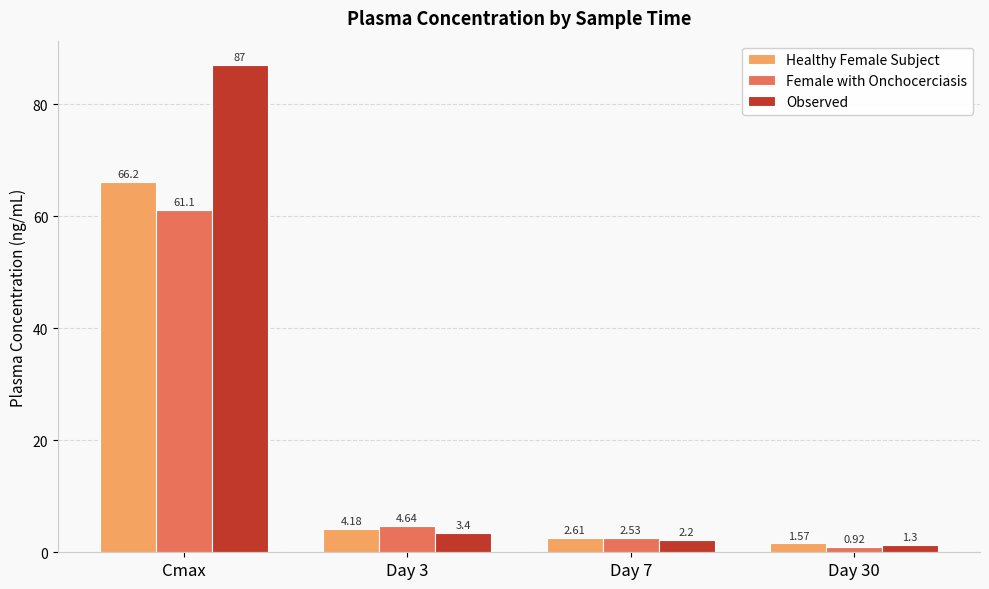

At how many categories does at least one series exceed 56?

1